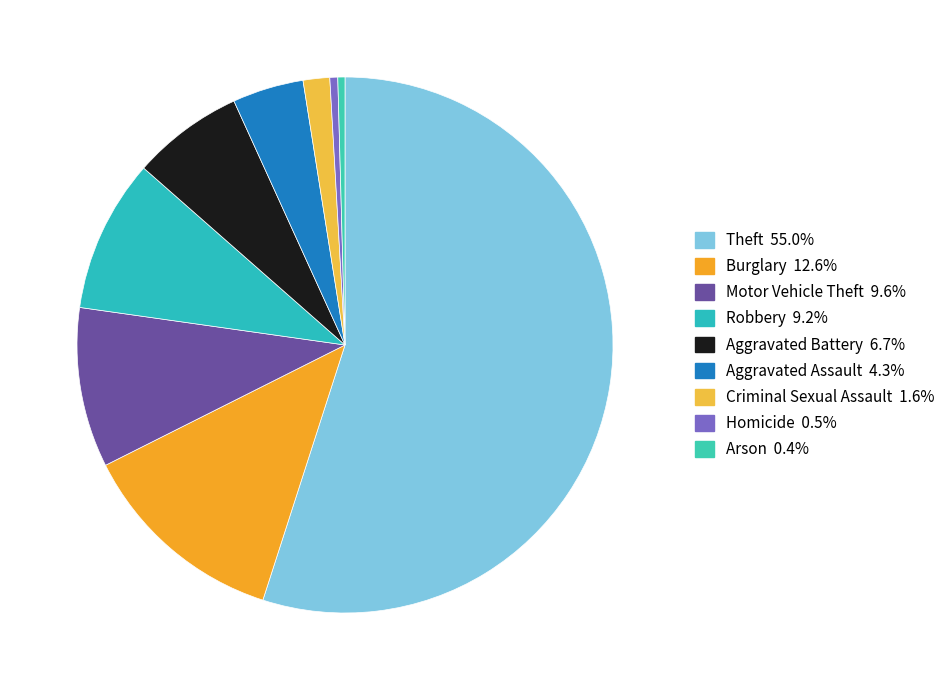

Does Robbery represent more than half of the total?

No